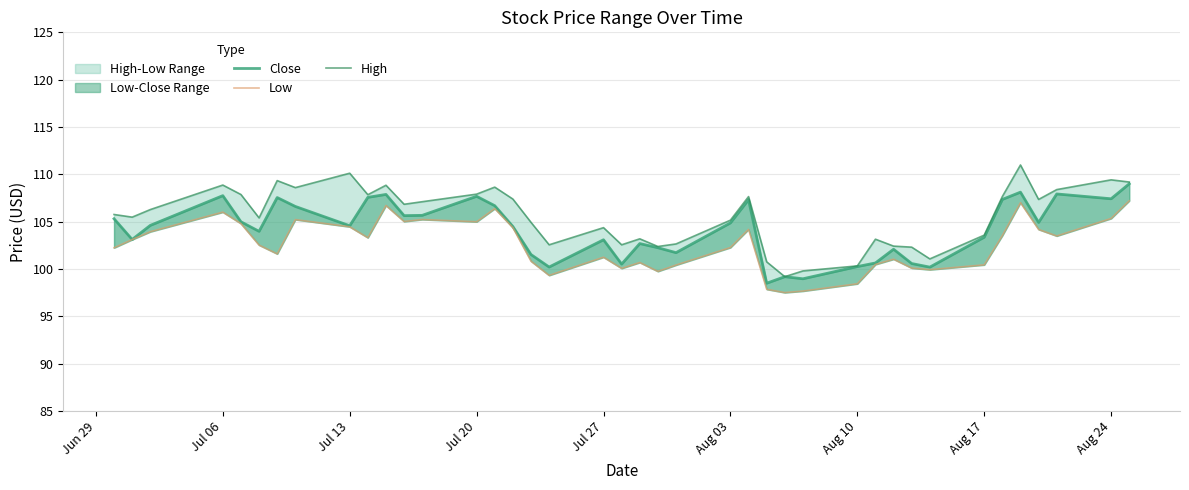

How many data points in Close are less than 104?

18